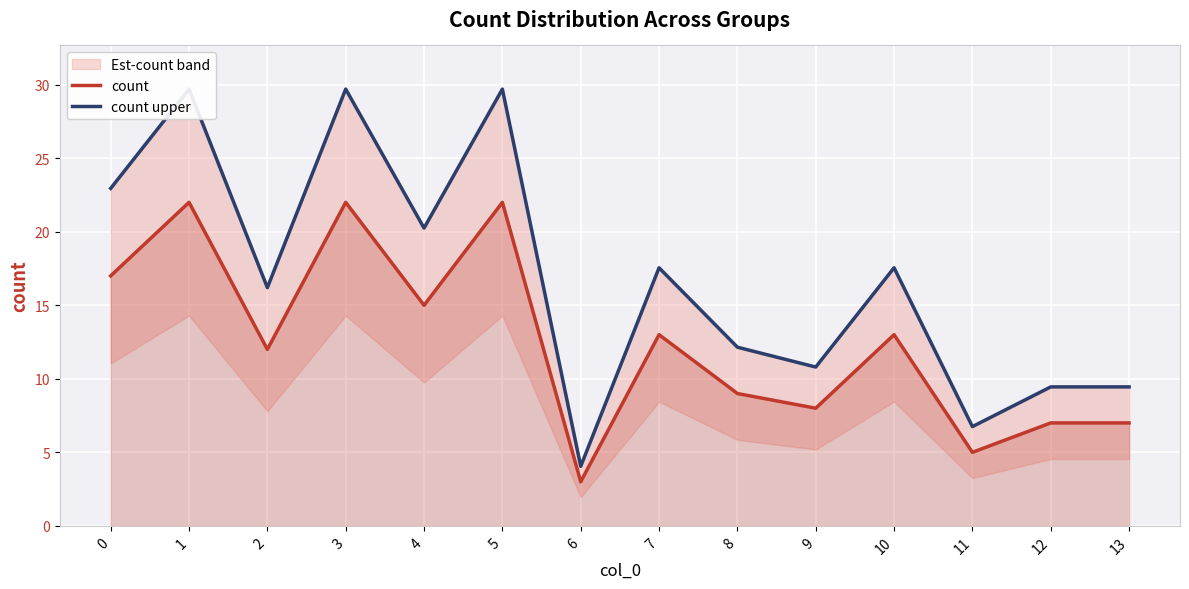

Does the chart display data point markers on the line(s)?

No